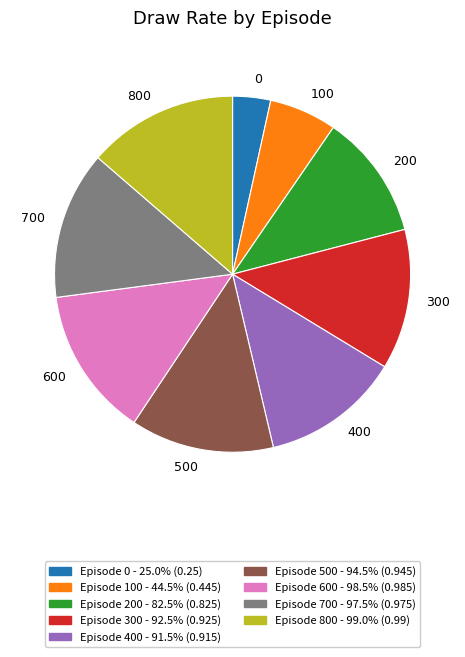

Does 200 account for over 50% of the chart?

No